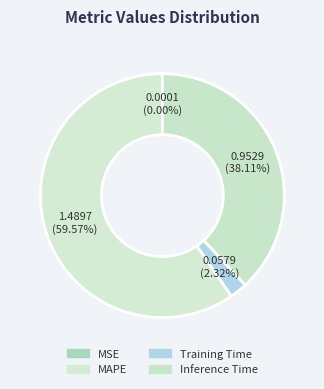

To the nearest percent, what portion does MAPE represent?

60%